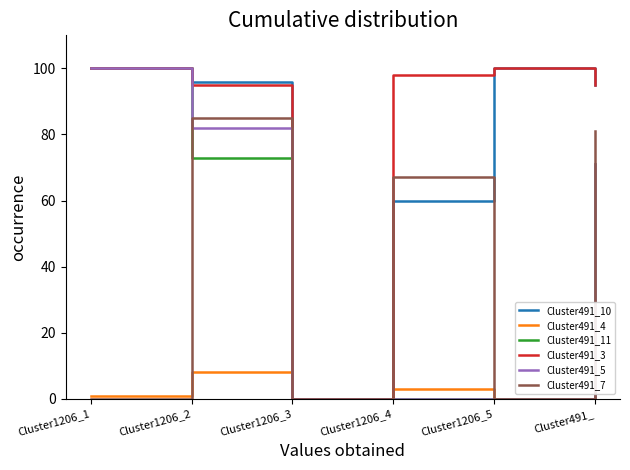

What is the spread (max minus min) of values at Cluster1206_1?

100